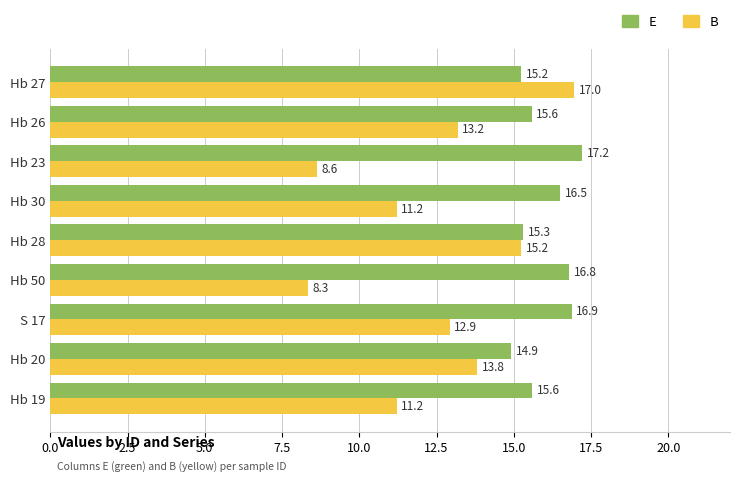

Which category has the highest value across all series?

Hb 23